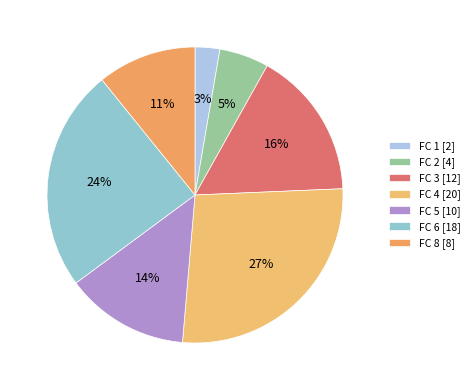

Rank the categories by value from lowest to highest.

FC 1, FC 2, FC 8, FC 5, FC 3, FC 6, FC 4